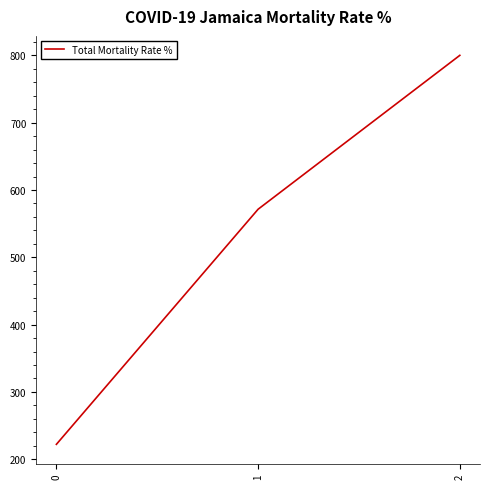

What is the smallest value displayed?

222.2